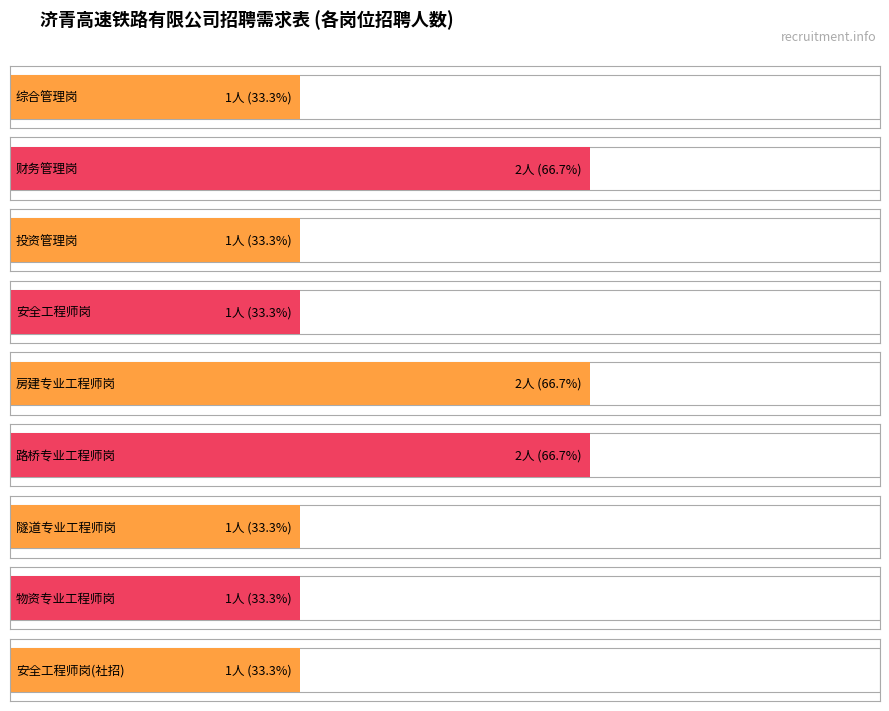

What is the difference between the maximum and minimum values?

1